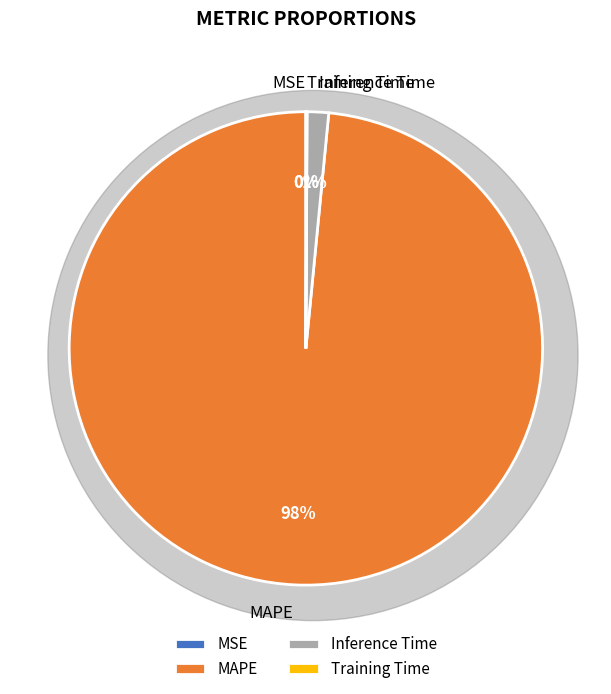

To the nearest percent, what portion does MAPE represent?

98%